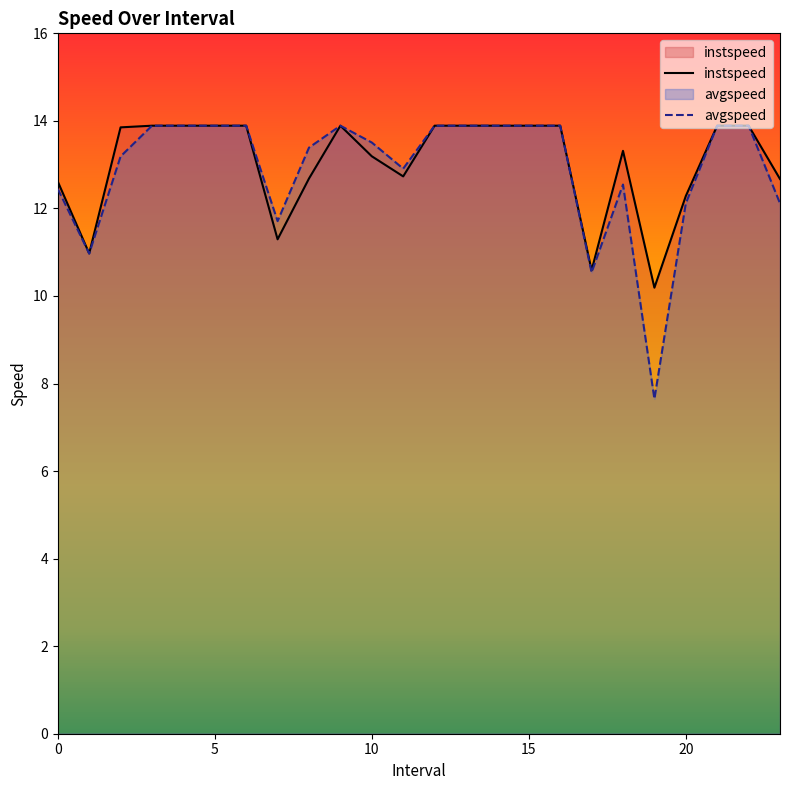

At which label is avgspeed closest to 10?

17.0